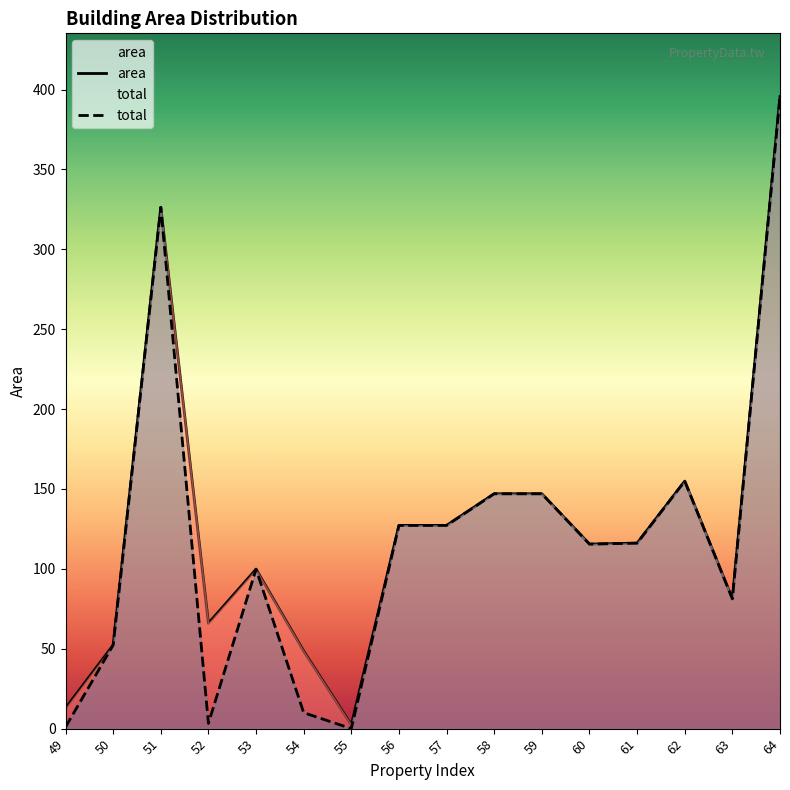

Reading right to left, list all the values displayed in this chart.

area: 64=395.6	63=81.2	62=154.9	61=116.1	60=115.5	59=147.0	58=147.0	57=127.2	56=127.2	55=2.4	54=48.5	53=99.8	52=66.0	51=326.3	50=52.3	49=12.8
total: 64=395.6	63=81.2	62=154.9	61=116.1	60=115.5	59=147.0	58=147.0	57=127.2	56=127.2	55=0.0	54=10.0	53=99.8	52=3.3	51=326.3	50=52.3	49=1.0